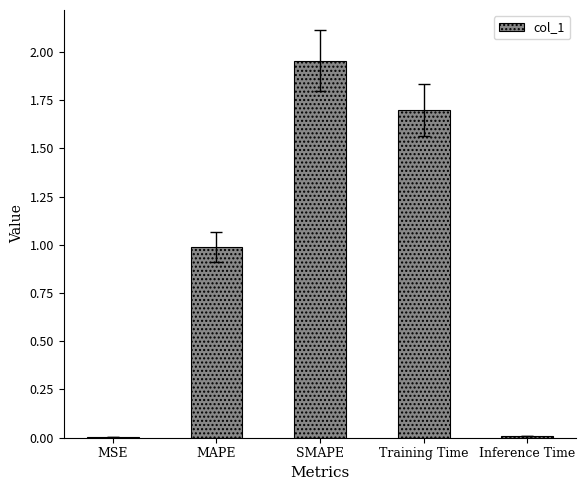

At which category does the chart reach its peak across all series?

SMAPE